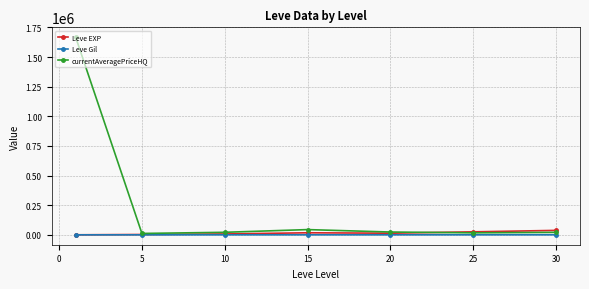

What is the maximum value for currentAveragePriceHQ?

1667049.3